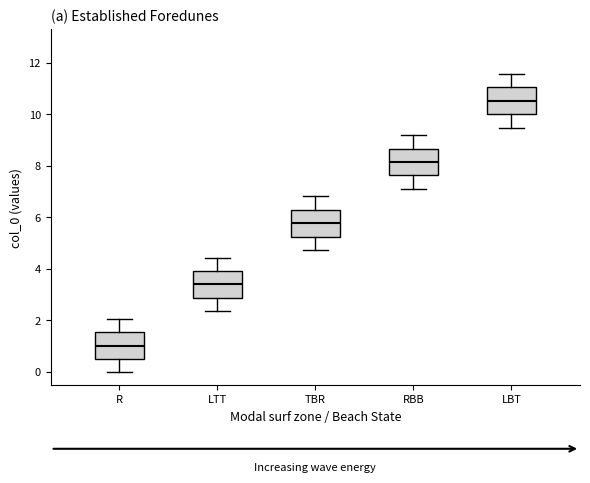

Reading left to right, transcribe this box plot: for each box, give where its median line is, the range the box spans, and where its two whiskers end, as read against the y-axis. The values are not printed on the chart, so give them approximately, as read against the axis.

R: median 1.0, box 0.6 to 1.6, whiskers 0.0 to 2.0
LTT: median 3.4, box 2.8 to 4.0, whiskers 2.4 to 4.4
TBR: median 5.8, box 5.2 to 6.2, whiskers 4.8 to 6.8
RBB: median 8.2, box 7.6 to 8.6, whiskers 7.2 to 9.2
LBT: median 10.6, box 10.0 to 11.0, whiskers 9.4 to 11.6